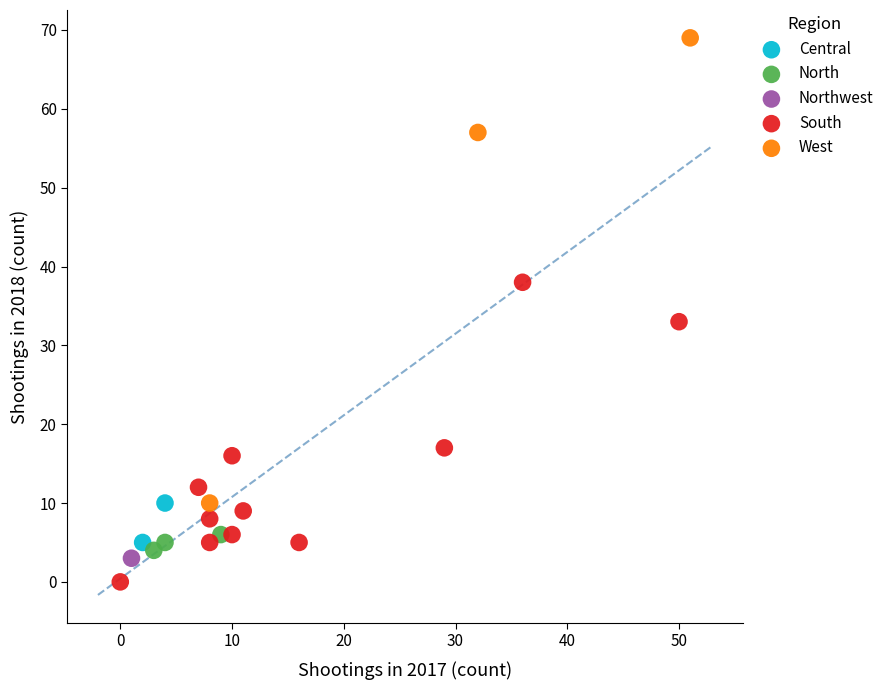

Which series reaches the maximum Y coordinate?

West